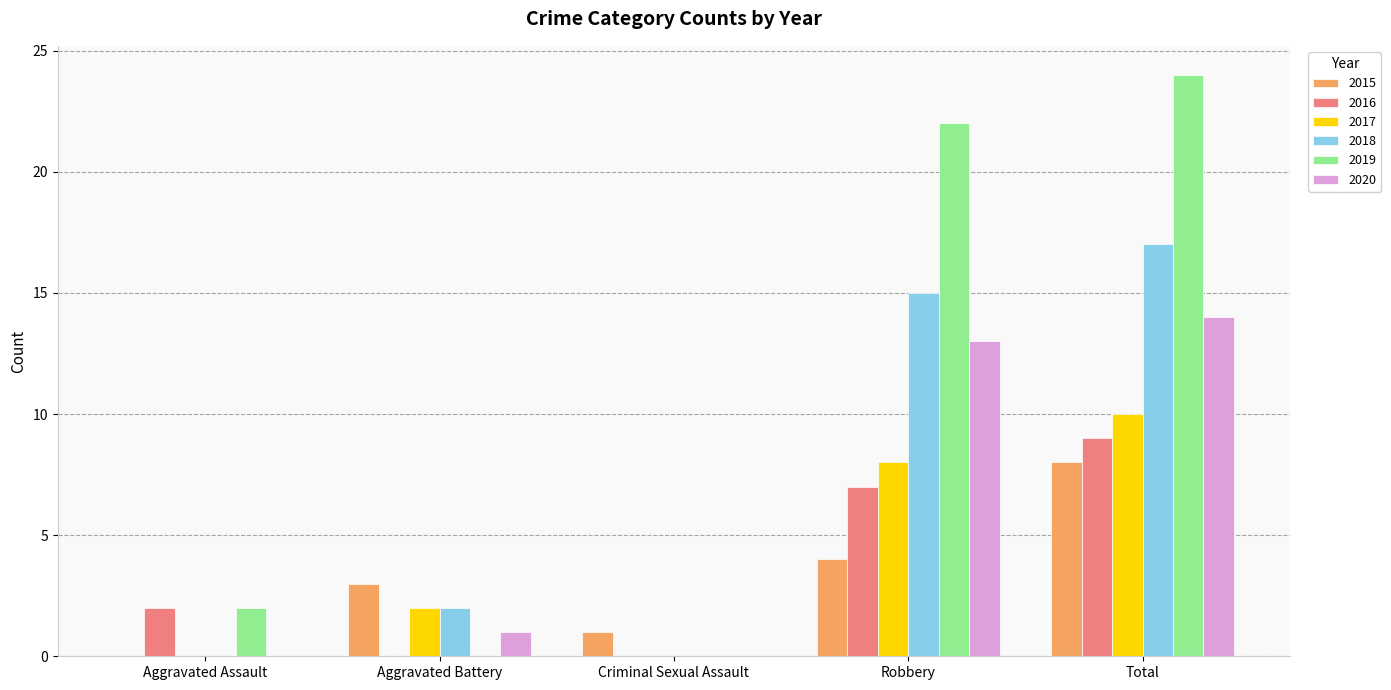

Which category has the highest value in the 2019 series?

Total